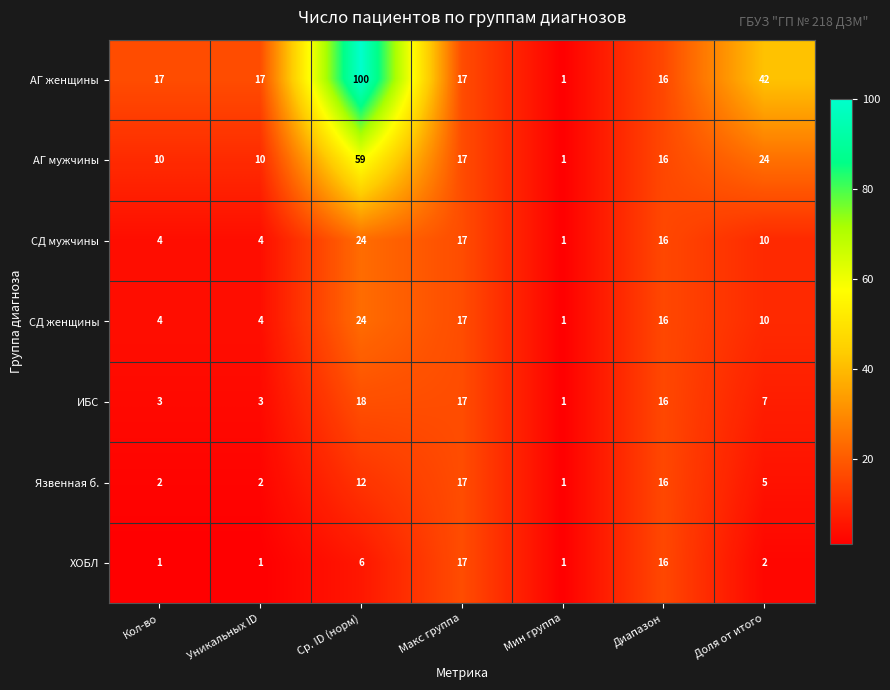

What is the maximum value for ИБС?

18